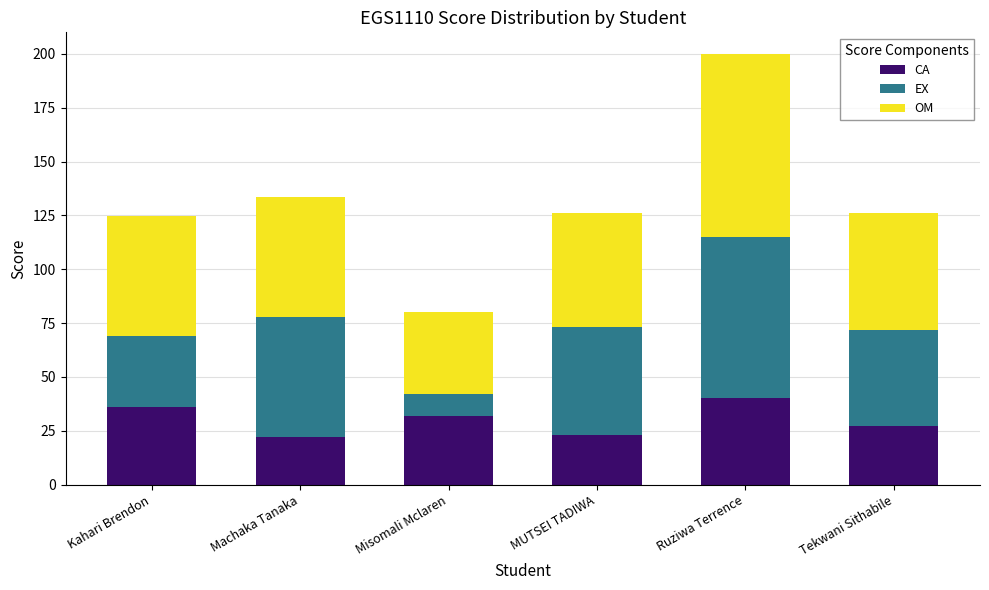

What is the highest value of the CA series?

40.0